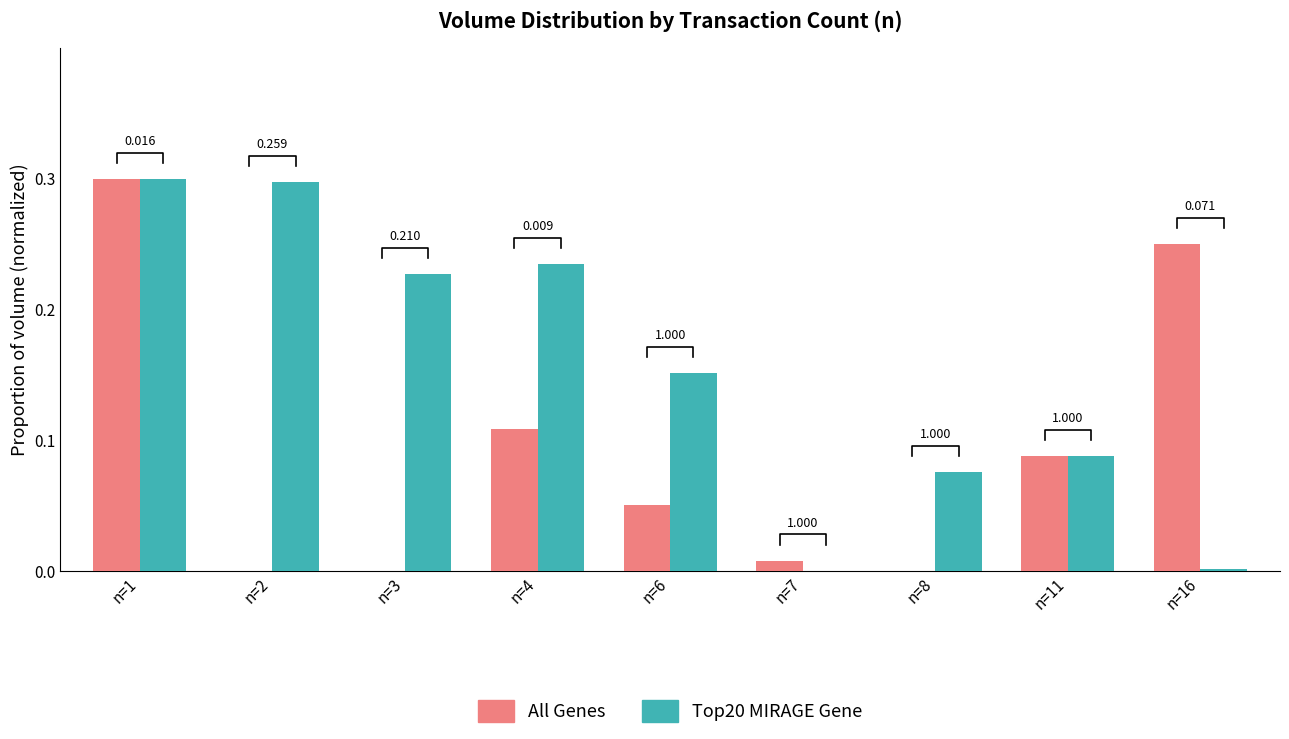

Are the bars horizontal?

No